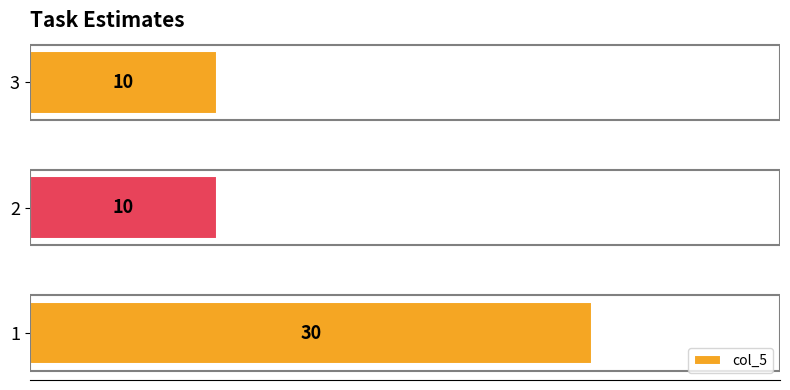

Reading top to bottom, extract all data points from this chart.

3=10	2=10	1=30